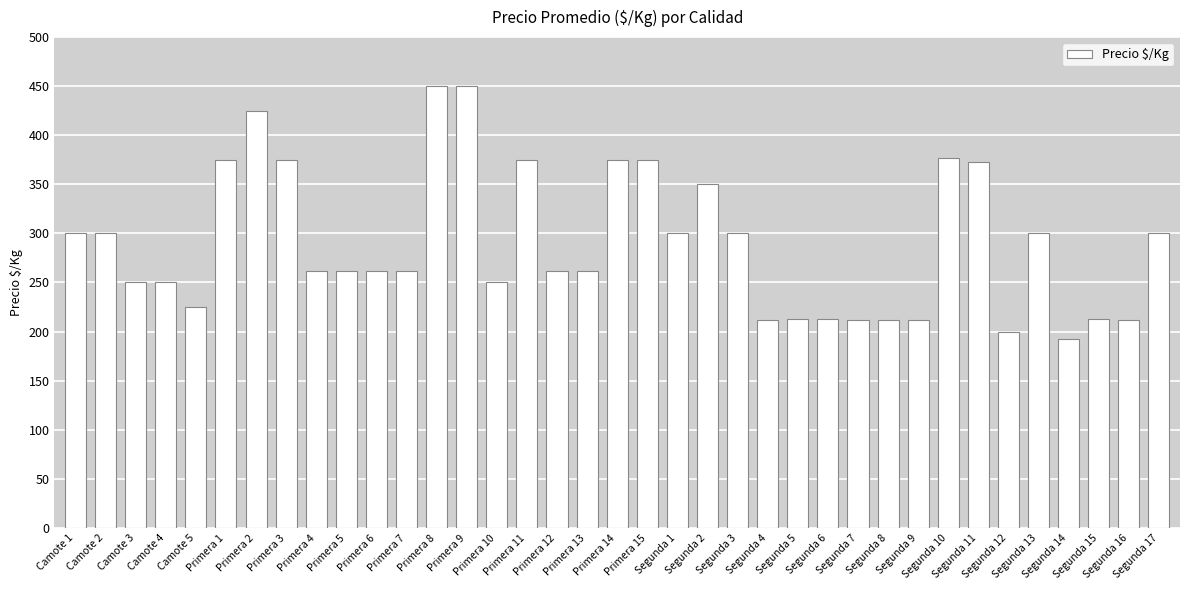

What is the ratio of the value at Primera 5 to the value at Primera 11?

0.7